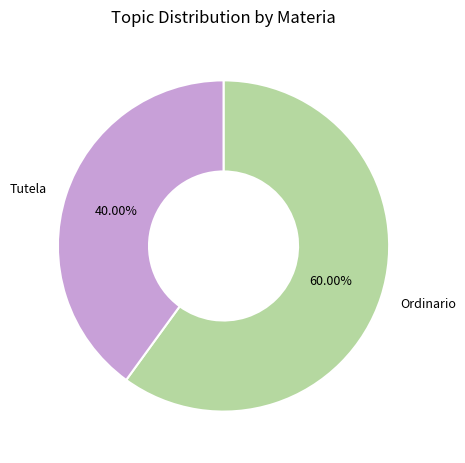

Does any single category account for the majority?

Yes